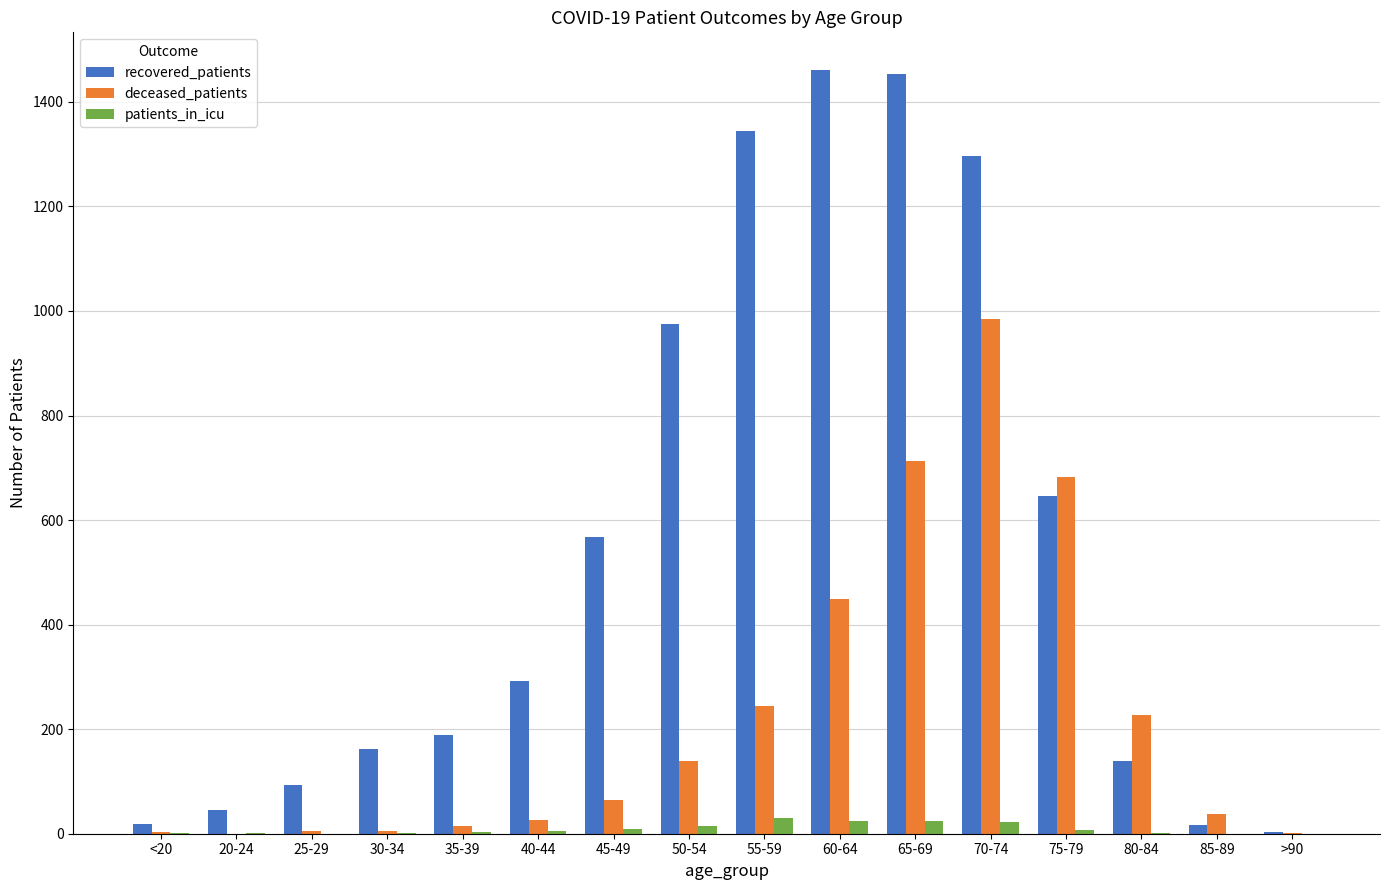

What is the average value of the recovered_patients series?

544